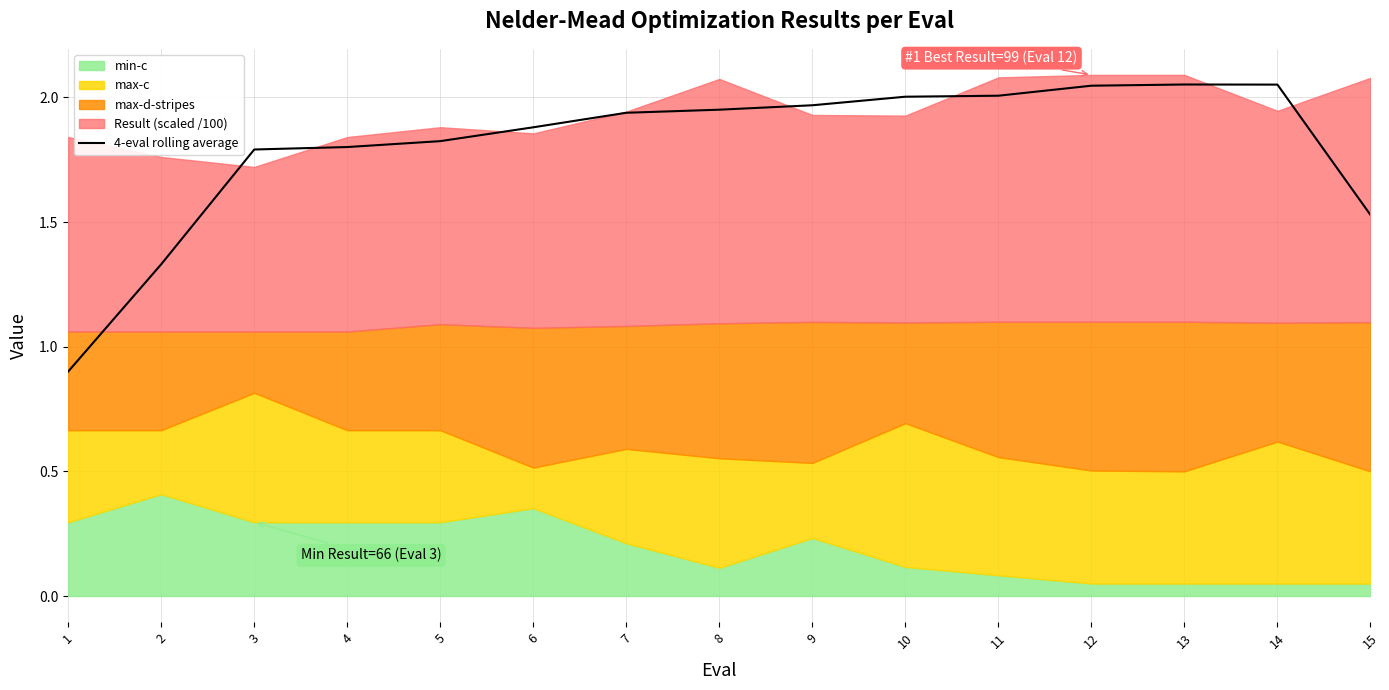

The chart shows a value of 3.5 at 13. True or false?

False